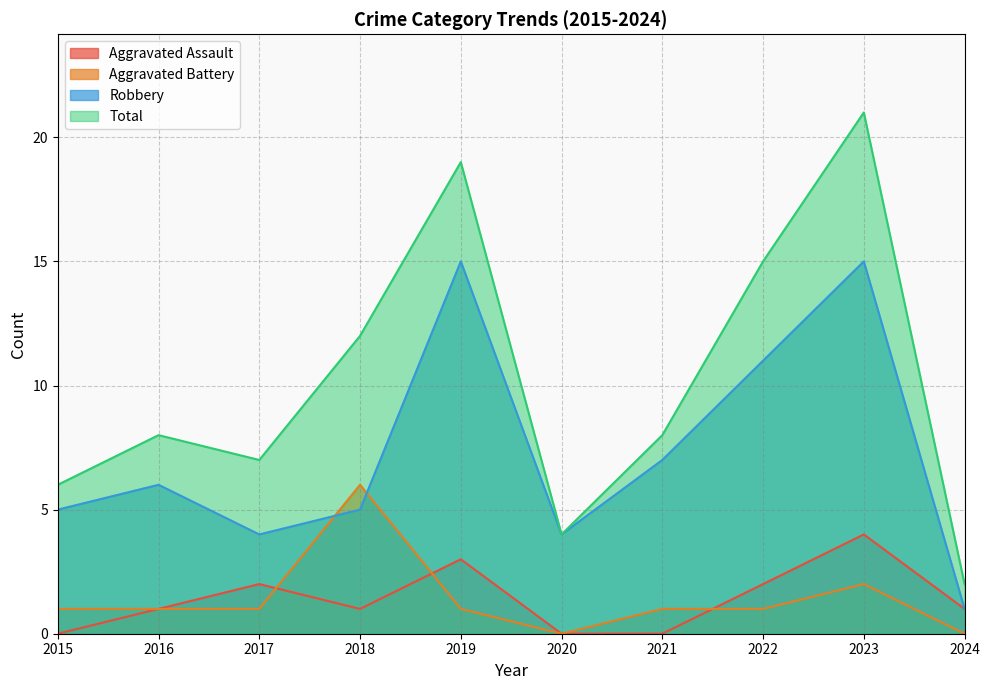

What is the difference between the maximum and minimum values in the Aggravated Assault series?

4